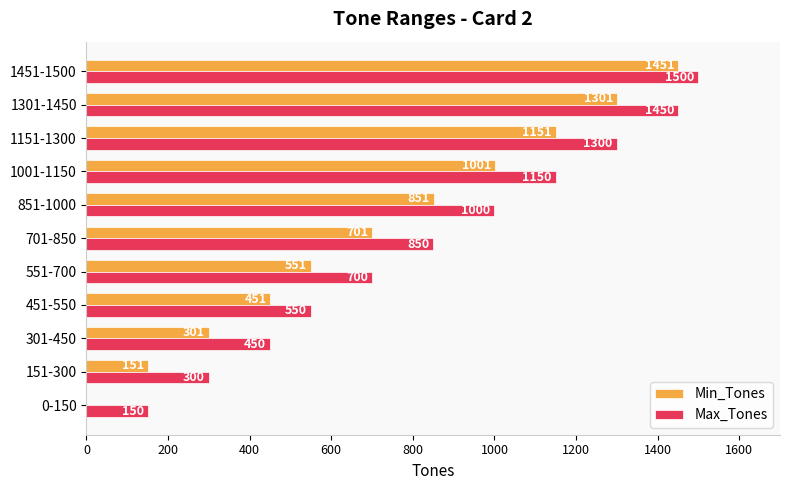

At which category is the sum across all series the highest?

1451-1500